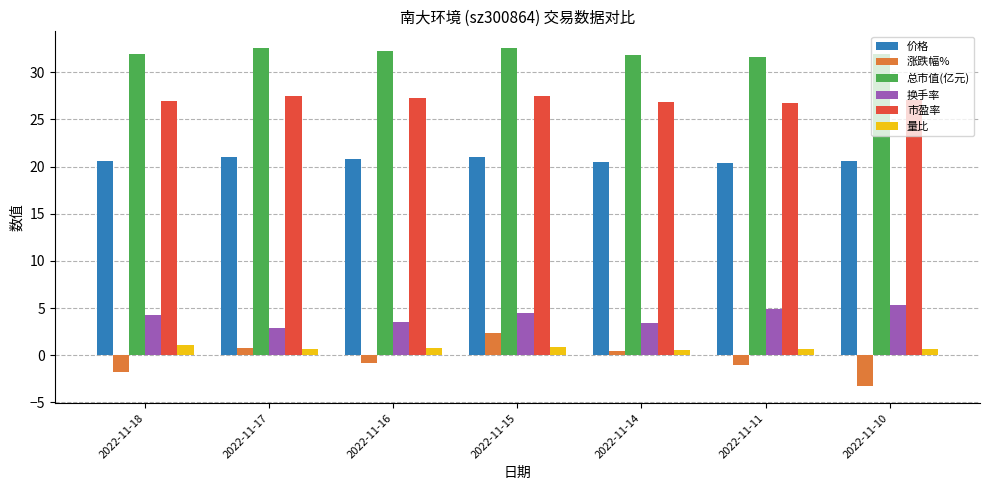

At which category is the sum across all series the highest?

2022-11-15